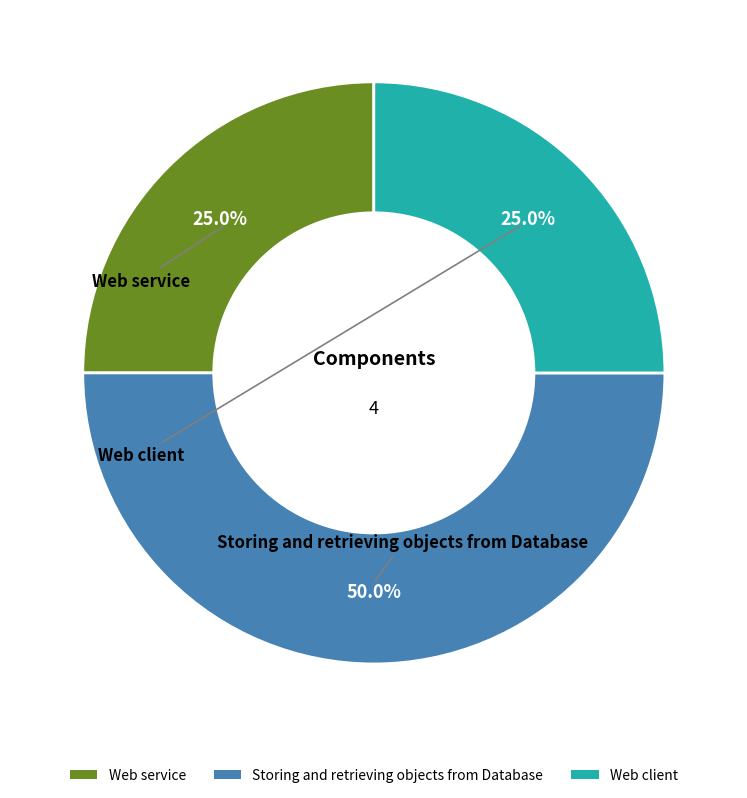

Does Web service represent more than half of the total?

No